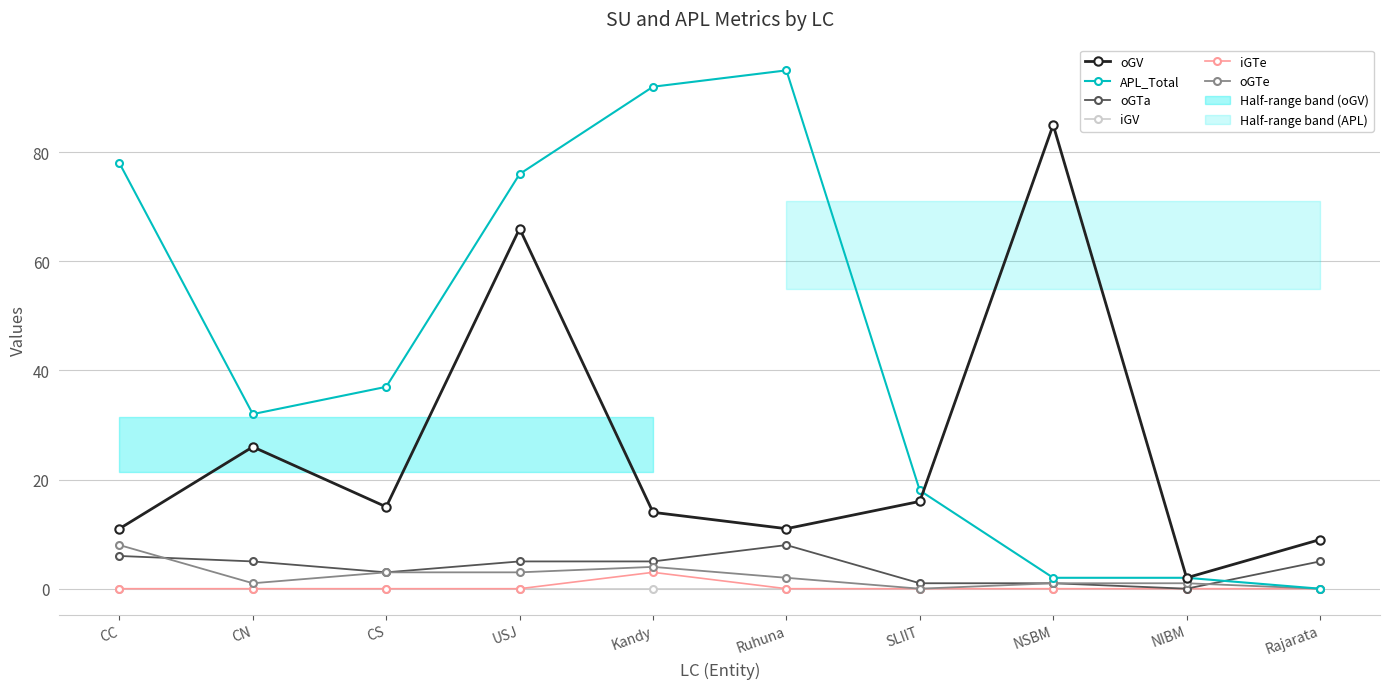

How many values in the oGTa series are below 5?

4